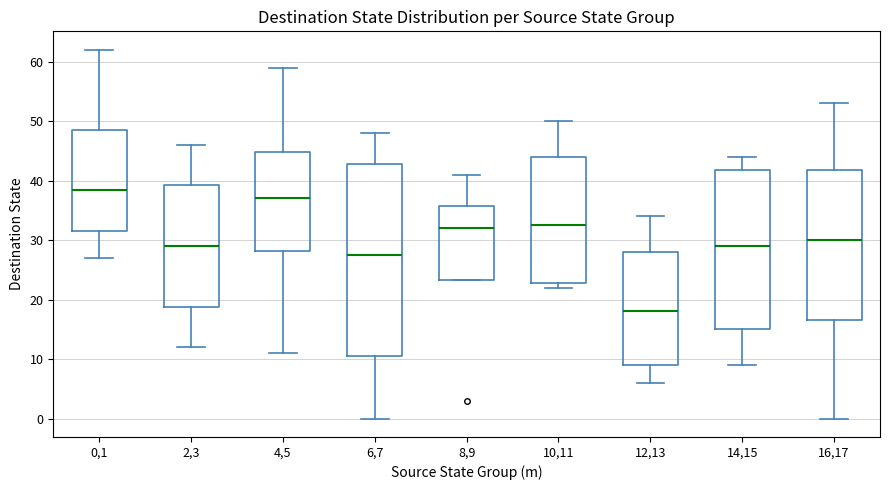

Reading left to right, read every box against the y-axis: the position of its median line, the range the box covers, and the ends of its whiskers. The values are not printed on the chart, so give them approximately, as read against the axis.

0,1: median 39, box 32 to 49, whiskers 27 to 62
2,3: median 29, box 19 to 39, whiskers 12 to 46
4,5: median 37, box 28 to 45, whiskers 11 to 59
6,7: median 28, box 11 to 43, whiskers 0 to 48
8,9: median 32, box 23 to 36, whiskers 23 to 41
10,11: median 33, box 23 to 44, whiskers 22 to 50
12,13: median 18, box 9 to 28, whiskers 6 to 34
14,15: median 29, box 15 to 42, whiskers 9 to 44
16,17: median 30, box 17 to 42, whiskers 0 to 53